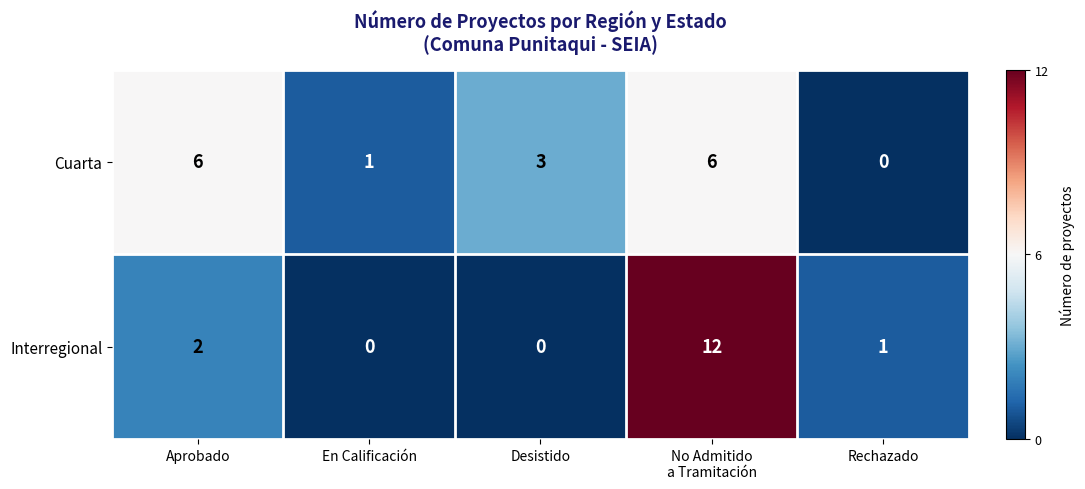

The Interregional series shows 0 at En Calificación. True or false?

True